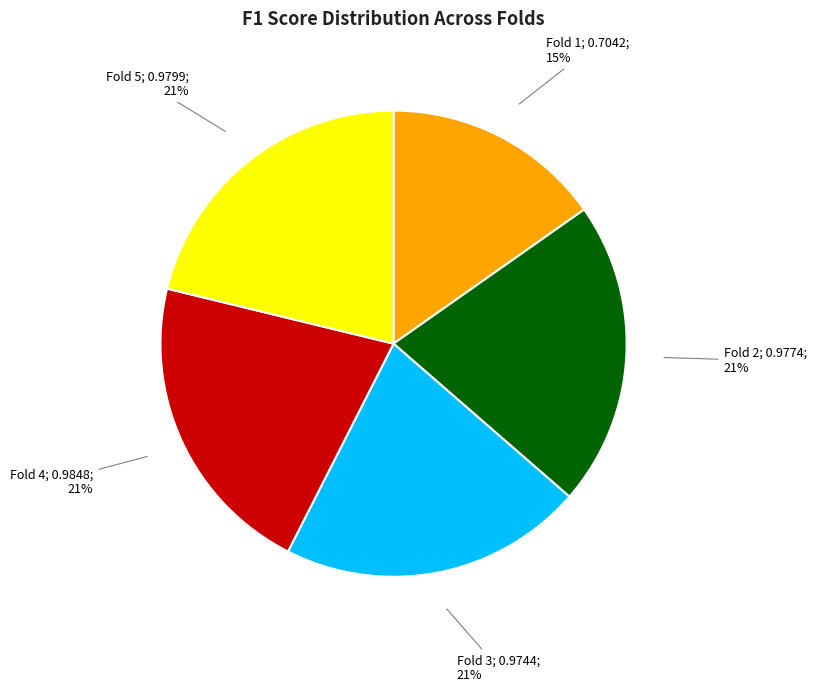

To the nearest percent, what is the difference between the largest and smallest slice percentages?

6%